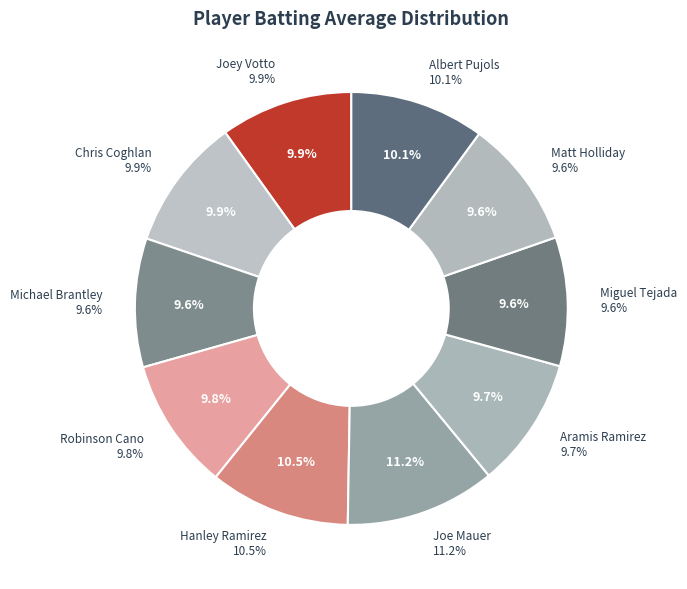

To the nearest percent, what is the difference between the Robinson Cano and Joe Mauer slice percentages?

1%